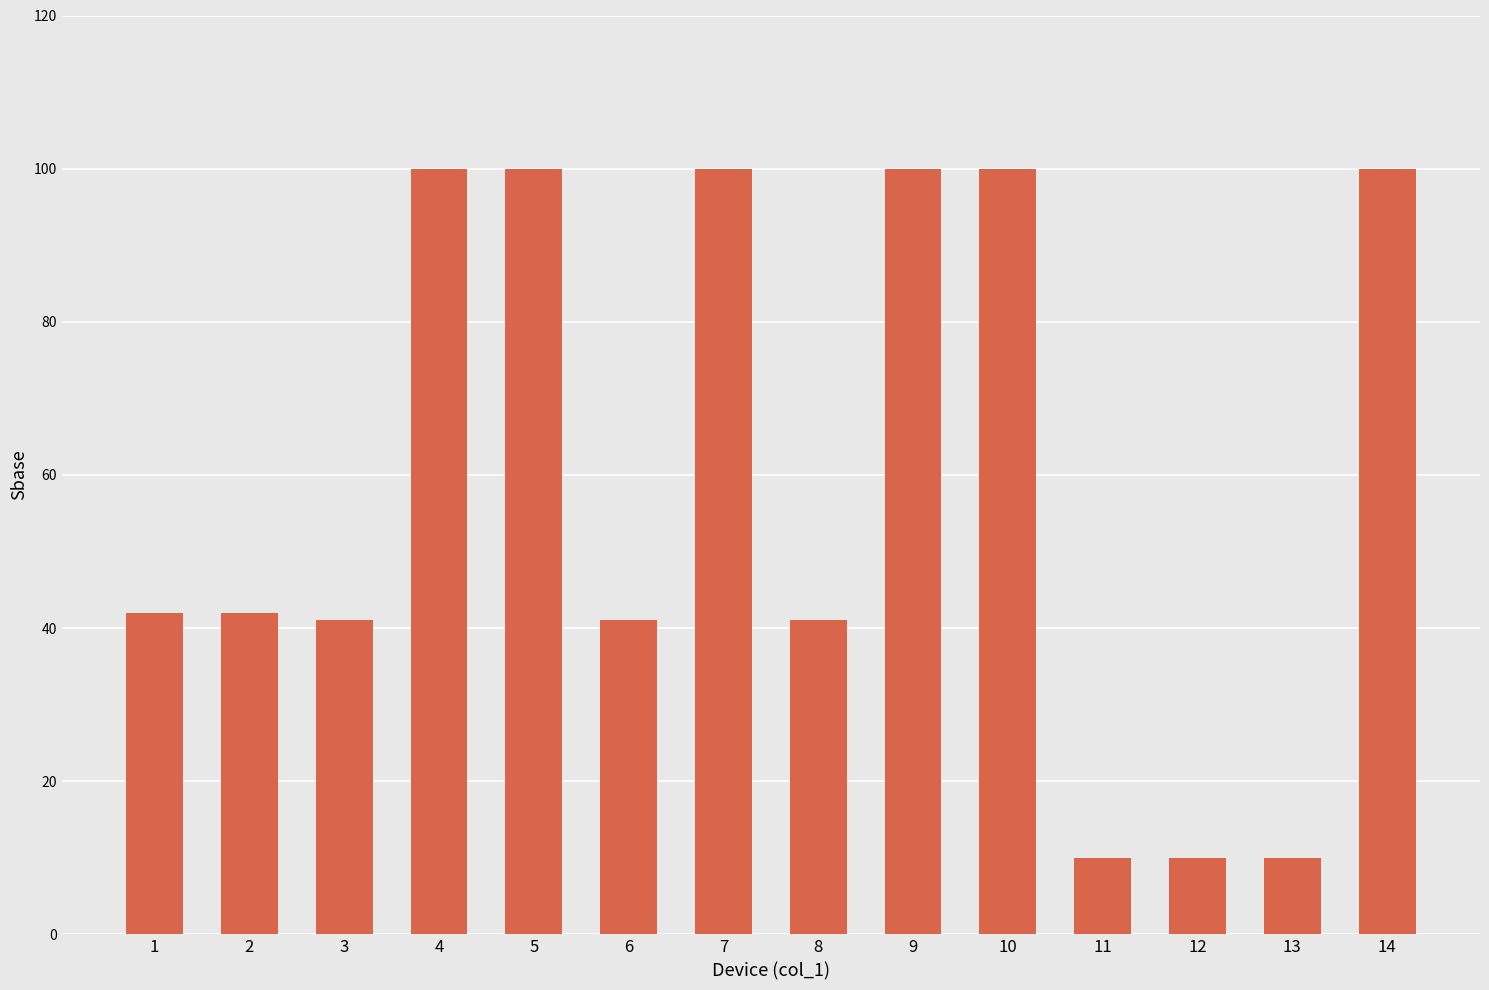

What is the value of the 12th bar from the left?

10